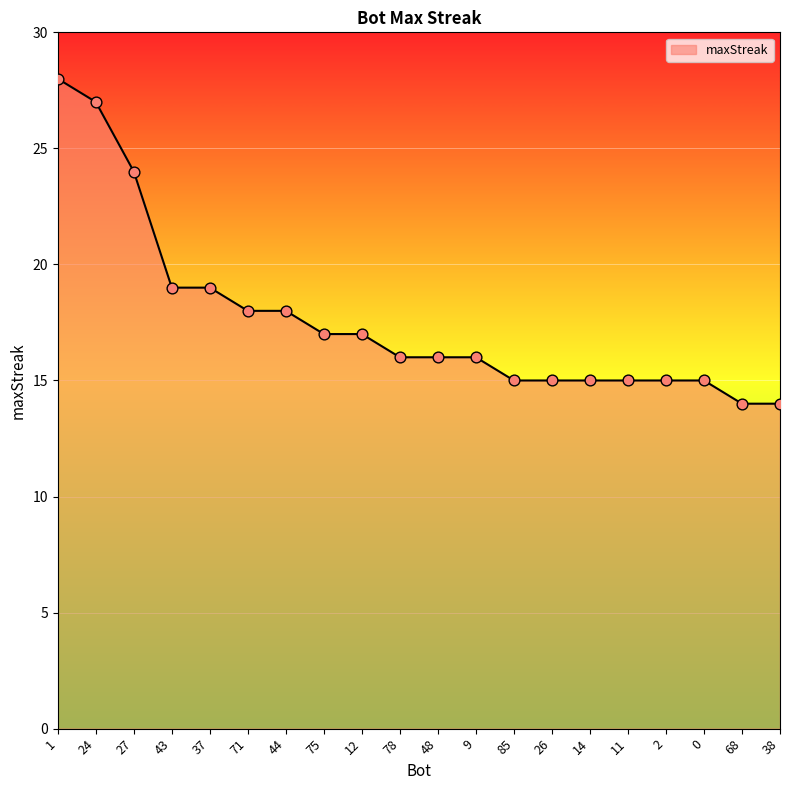

Which has a higher value, 26 or 43?

43